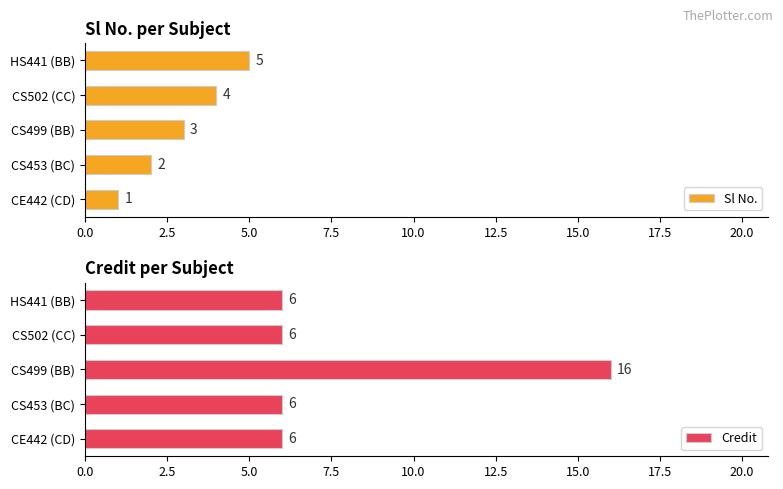

The Credit series shows 6 at CE442 (CD). True or false?

True